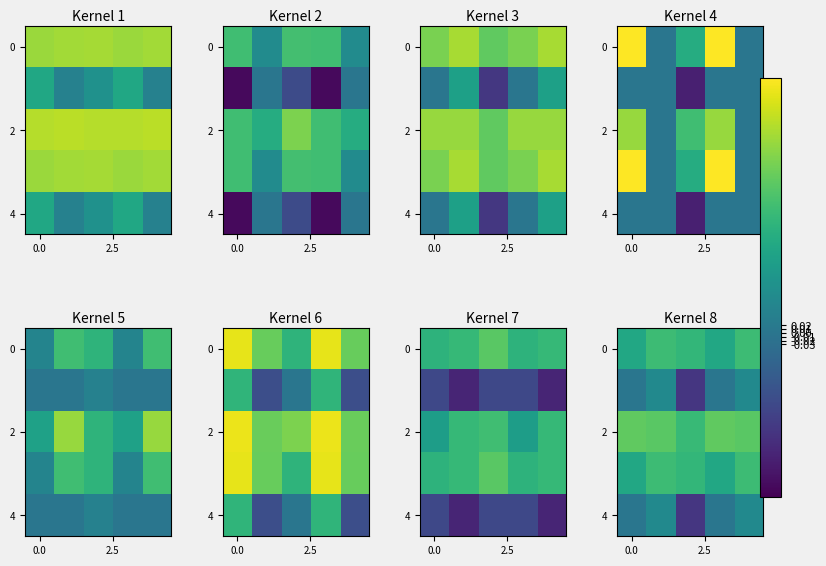

The value of row_4 at 2.5 is 0.1. True or false?

True